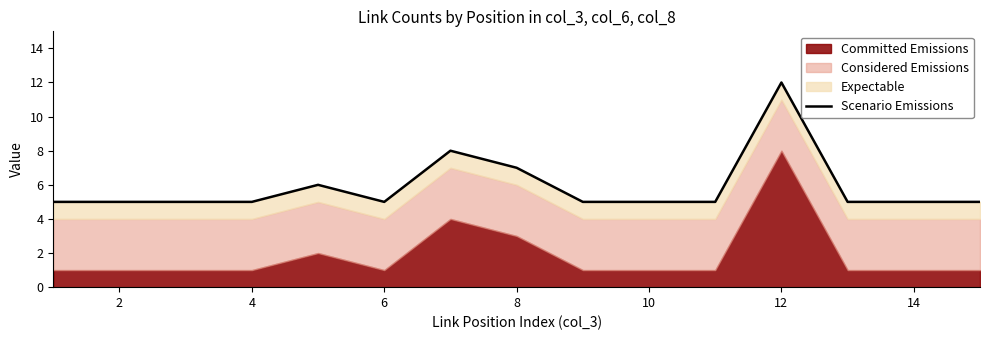

What is the greatest value displayed?

12